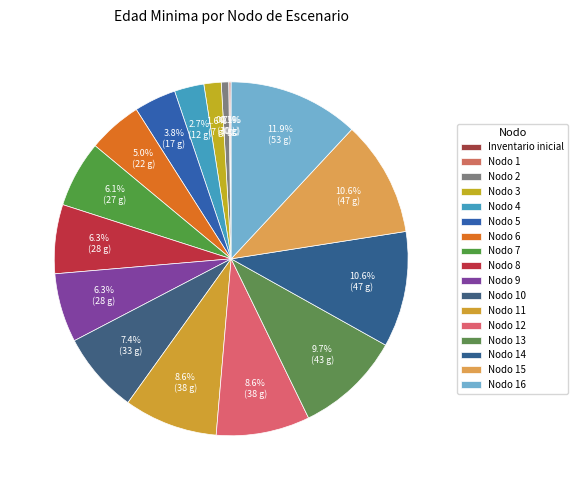

What is the largest slice in the pie chart?

Nodo 16